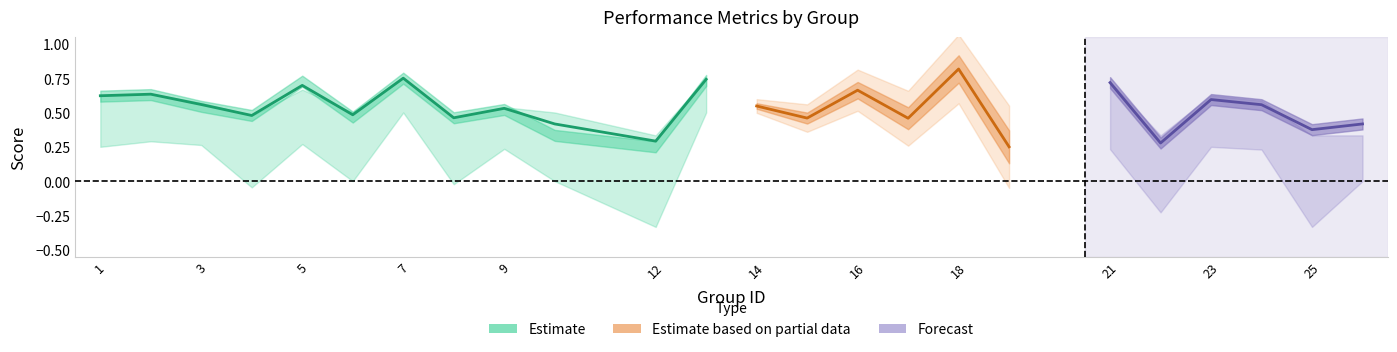

What is the value of the f1 point at the 5th from the left?

0.7